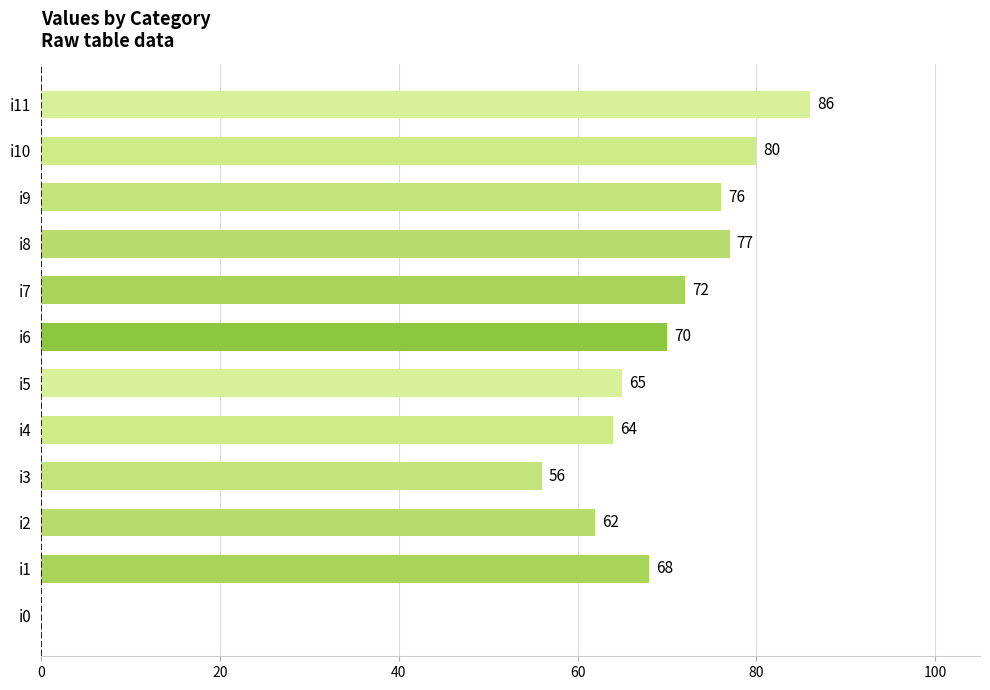

What is the sum of all values?

776